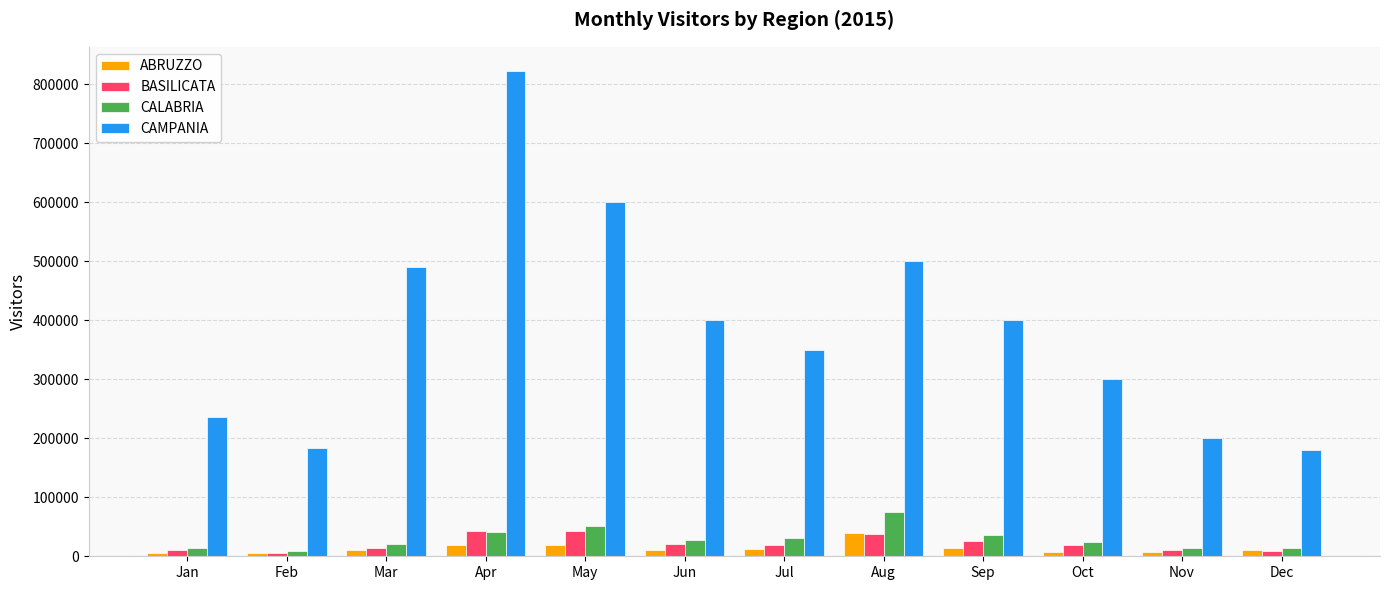

Count the number of data series in this chart.

4